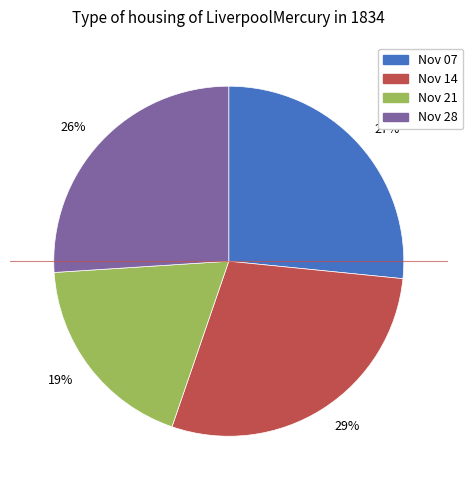

How many slices are in this pie chart?

4